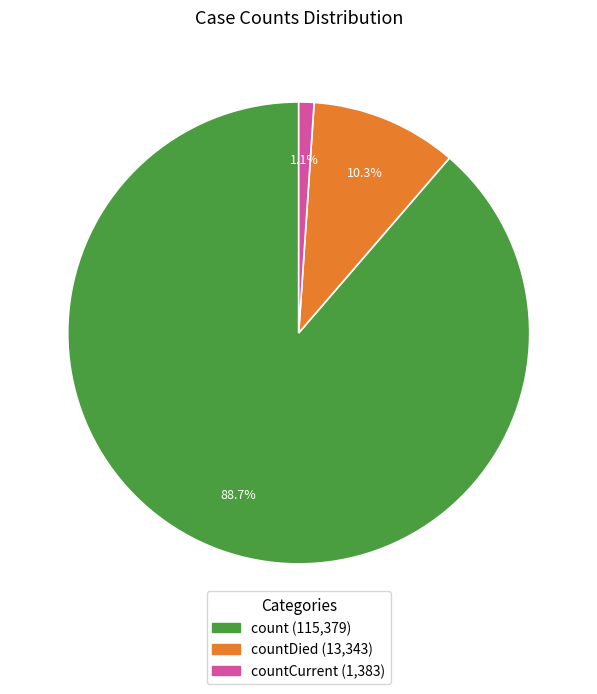

Is there a majority slice in this chart?

Yes